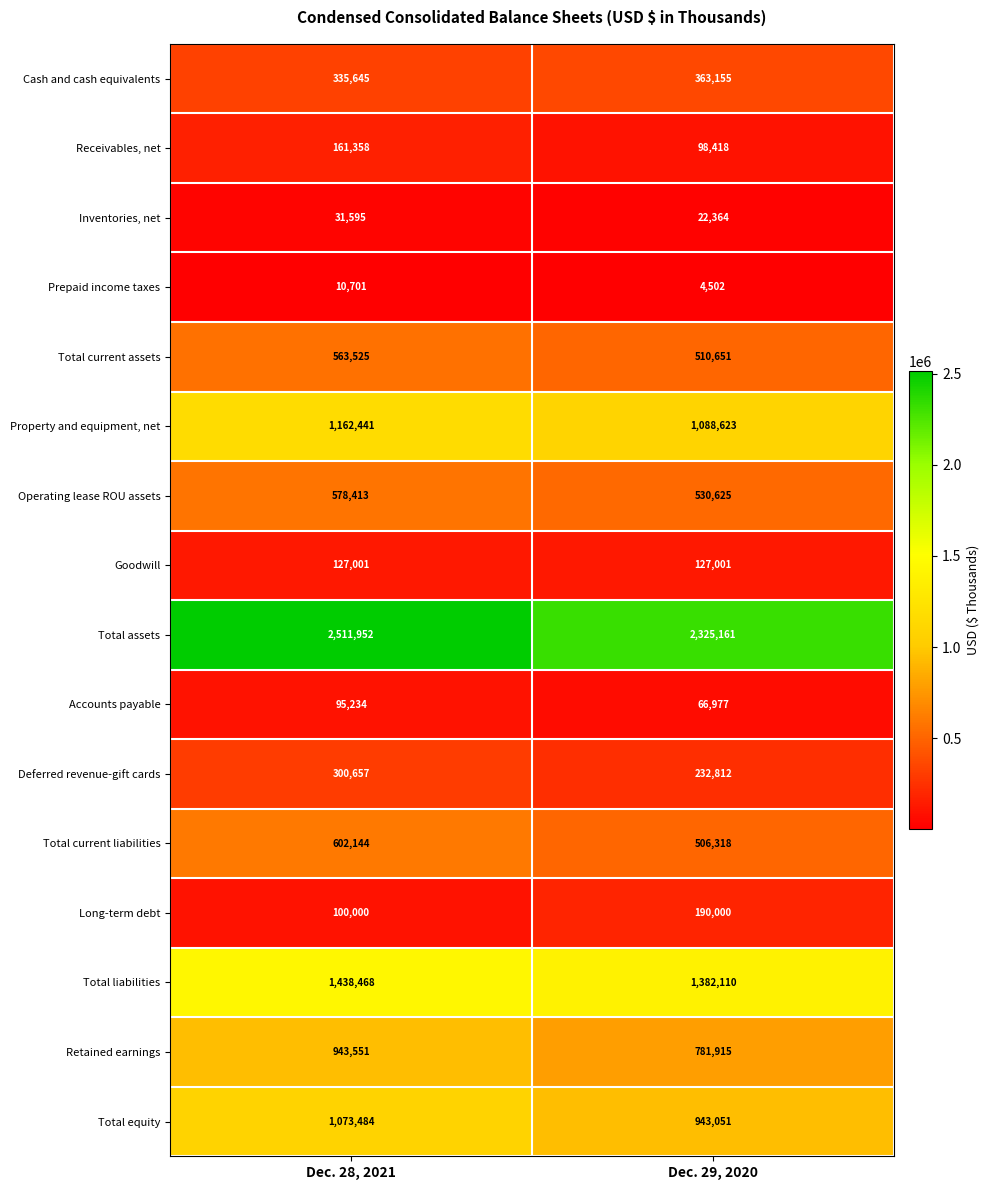

Which series changed the most between Dec. 28, 2021 and Dec. 29, 2020?

Total assets